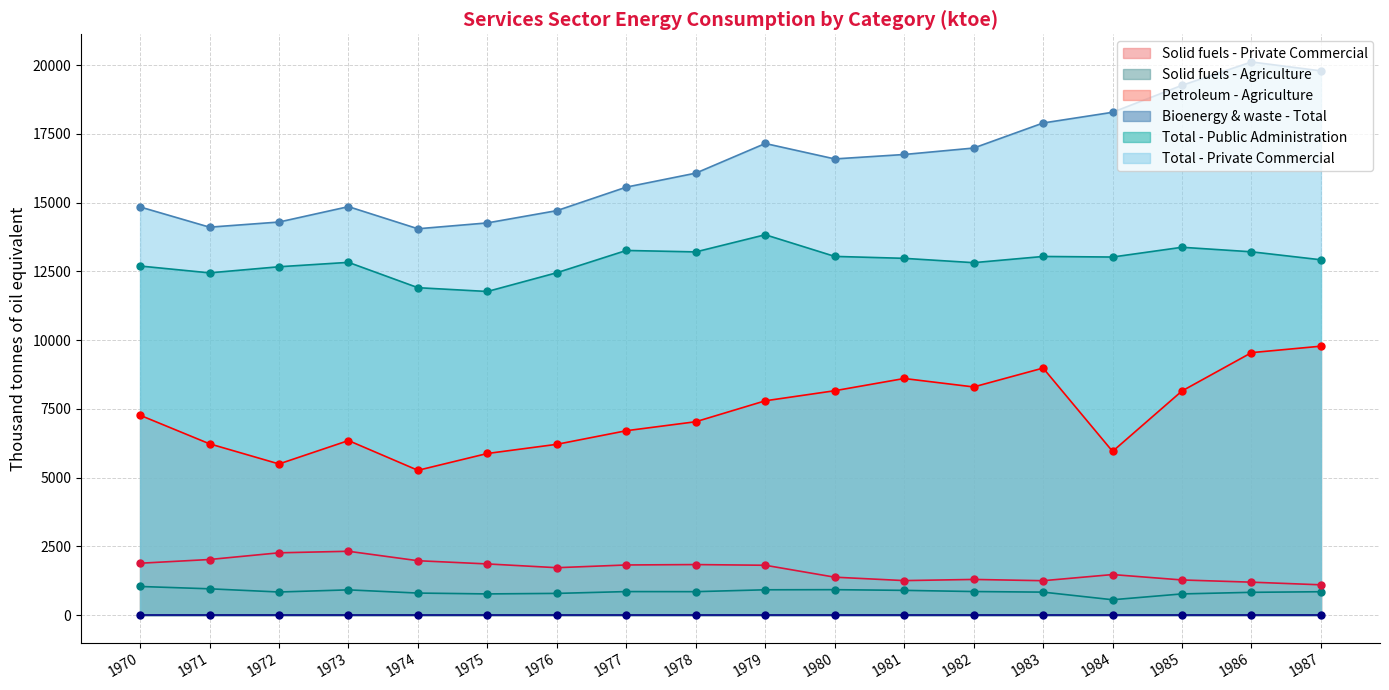

What is the value of the Solid fuels - Agriculture point at the 3rd from the left?

836.5